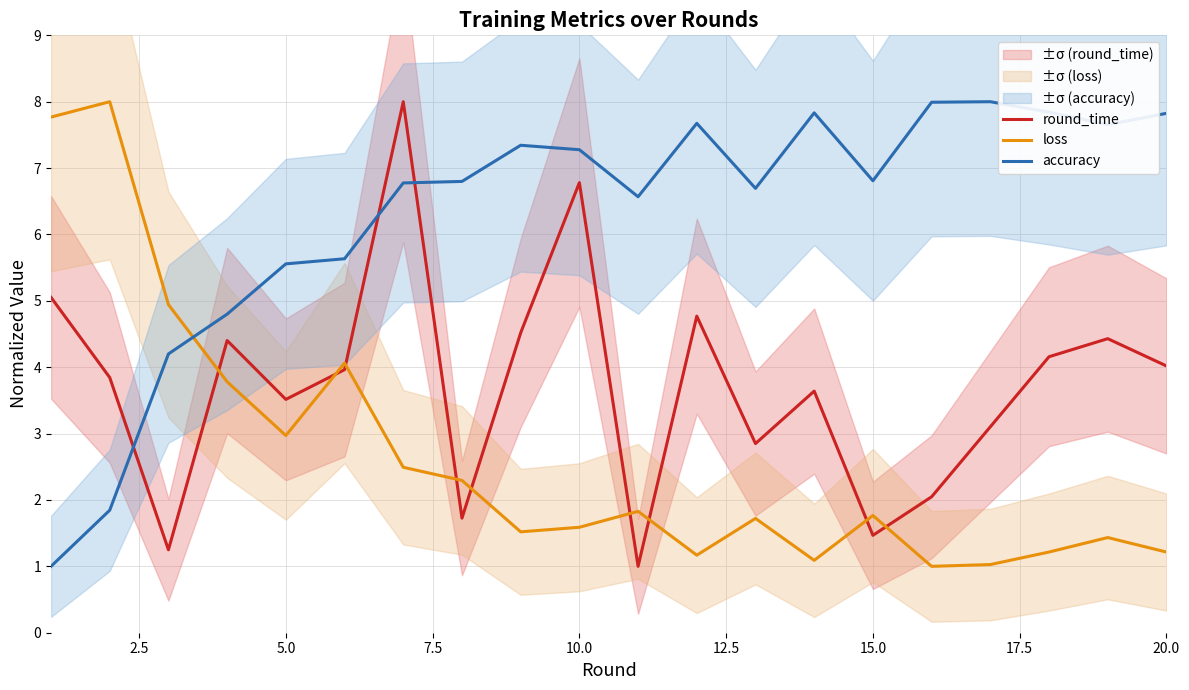

What is the lowest value of the loss series?

1.0